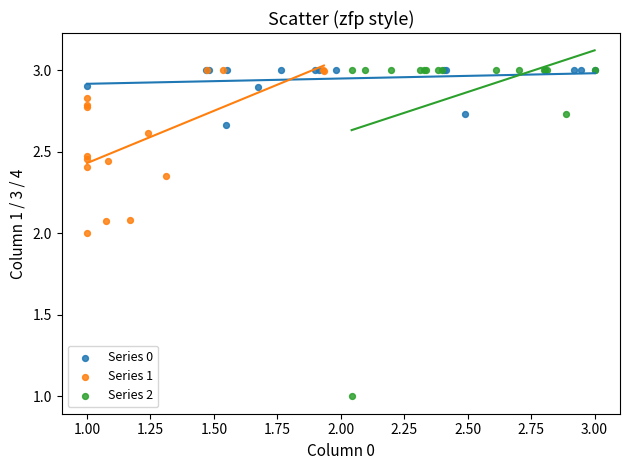

Which series has the widest spread of Y values?

Series 2